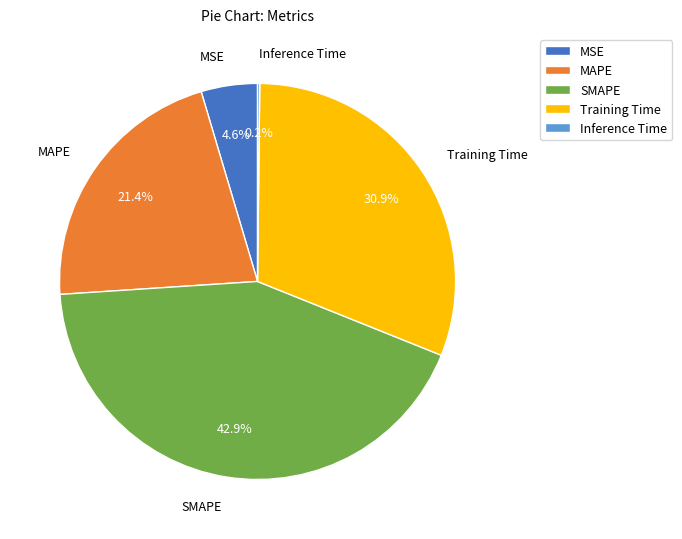

Combined, what portion of the pie is SMAPE and MSE?

47.5%